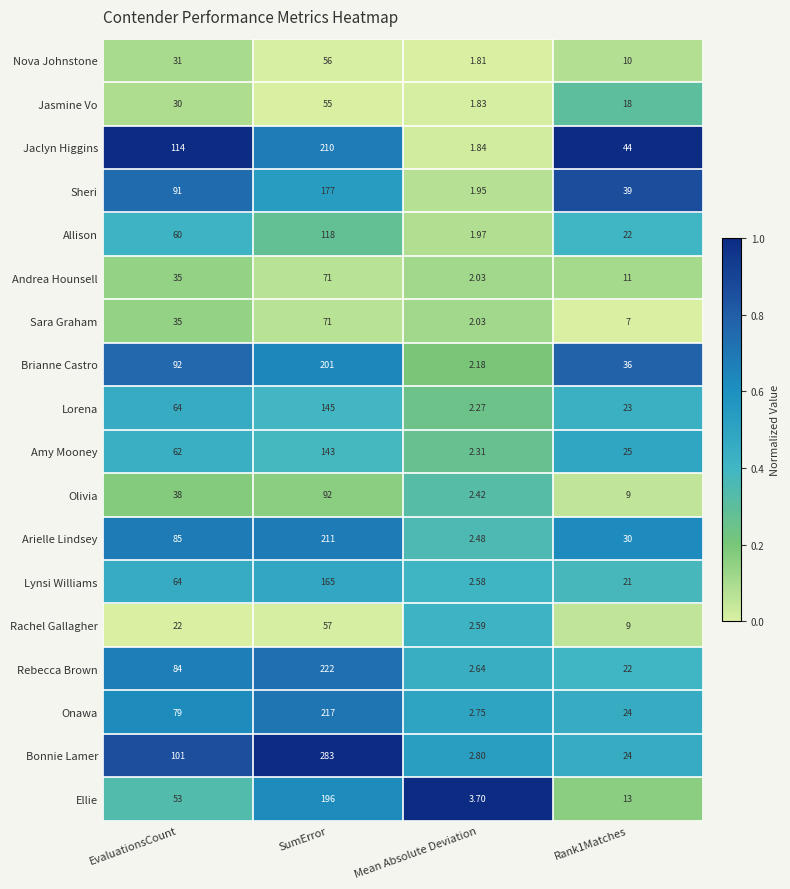

Which label corresponds to the smallest value in the chart?

Mean Absolute Deviation